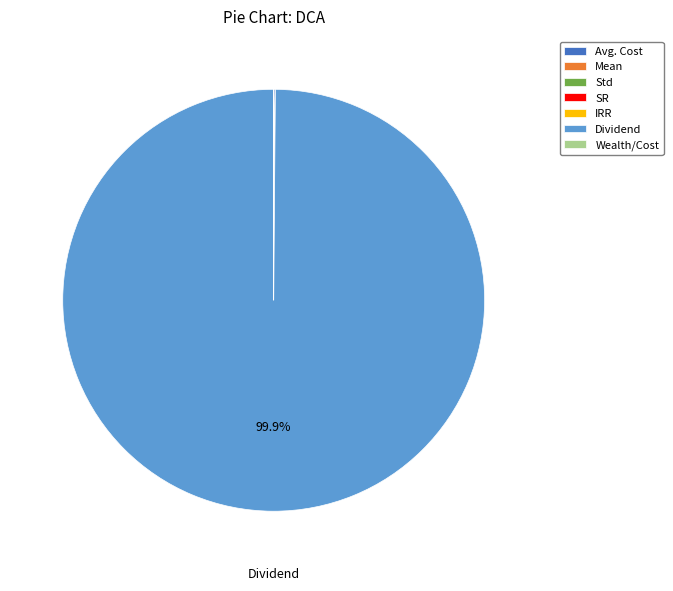

Which slice is the largest?

Dividend